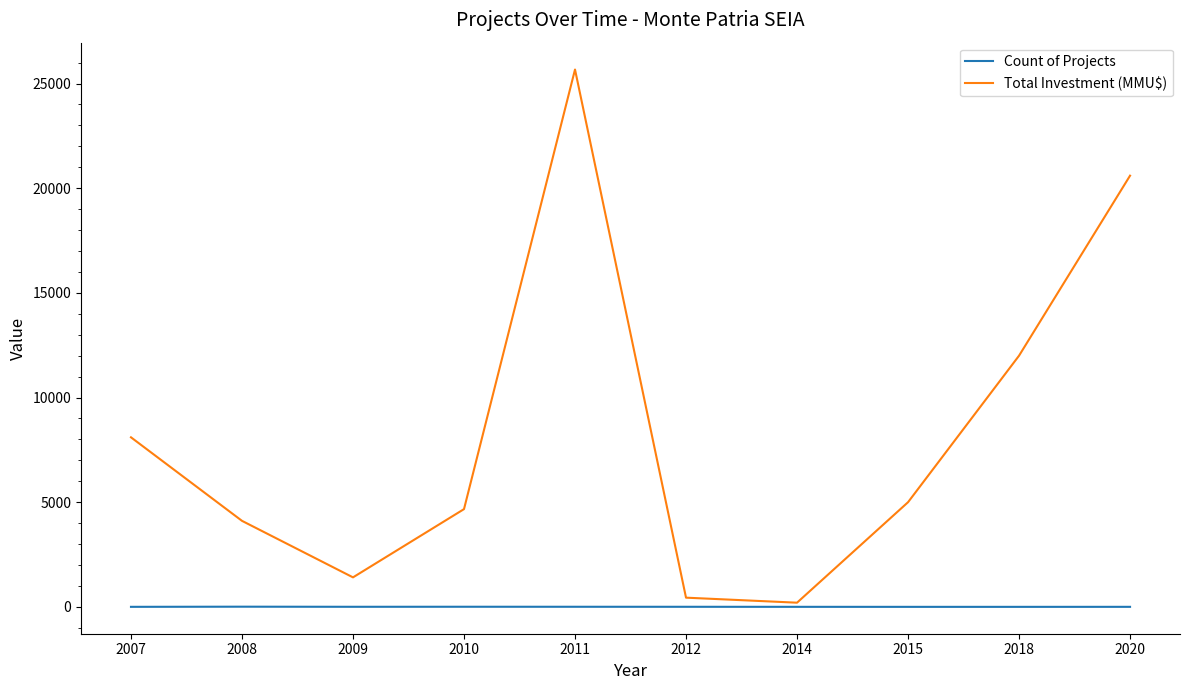

What is the difference between the Total Investment (MMU$) values at 2018 and 2011?

13670